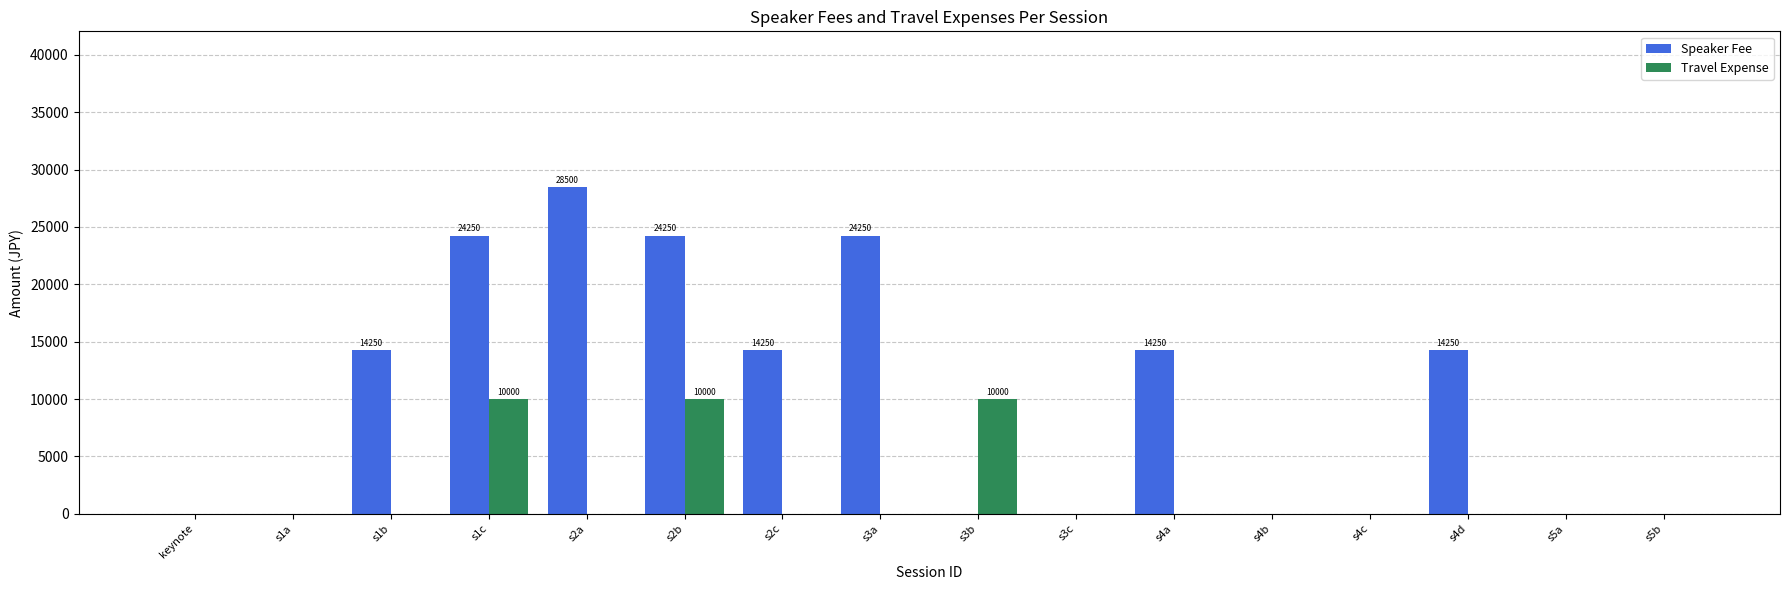

Which category has the highest value across all series?

s2a